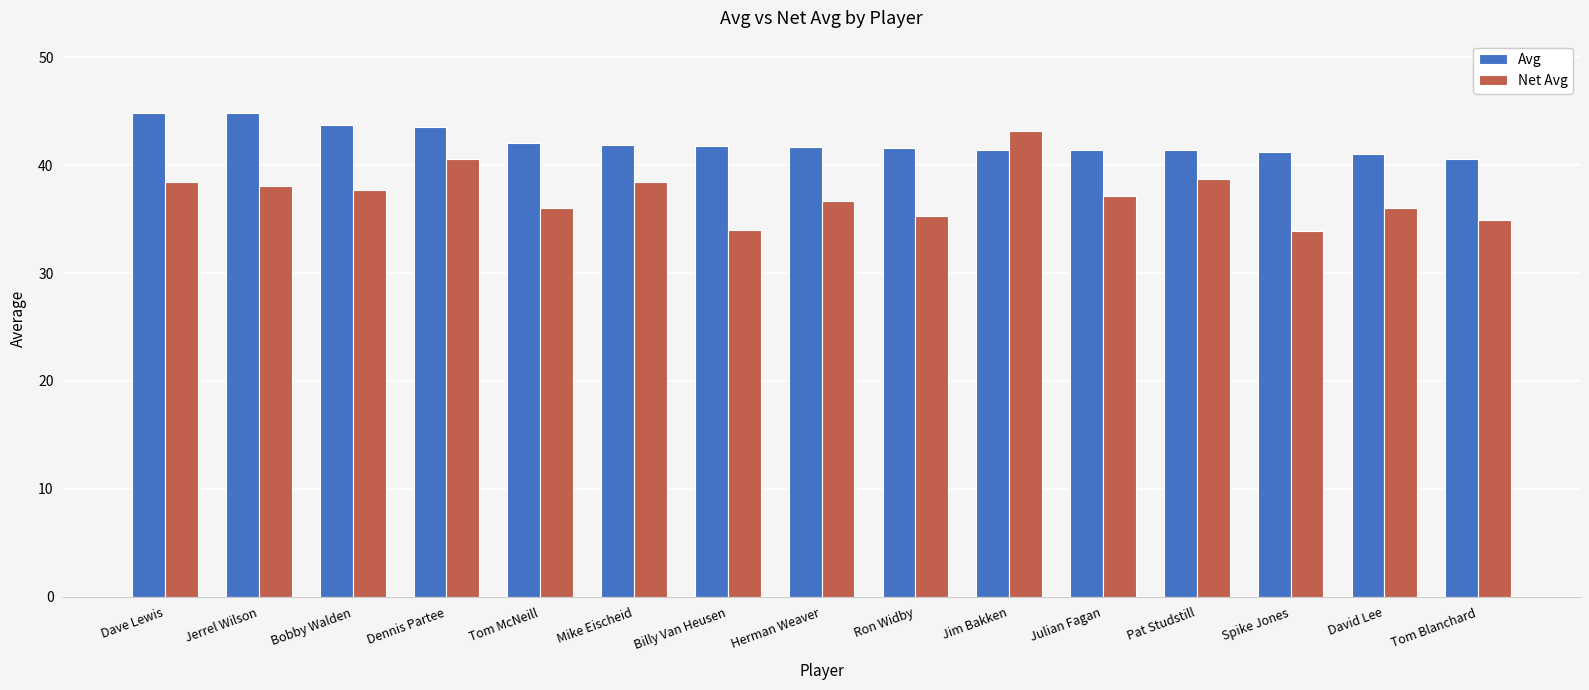

Which series has the largest range (max minus min)?

Net Avg